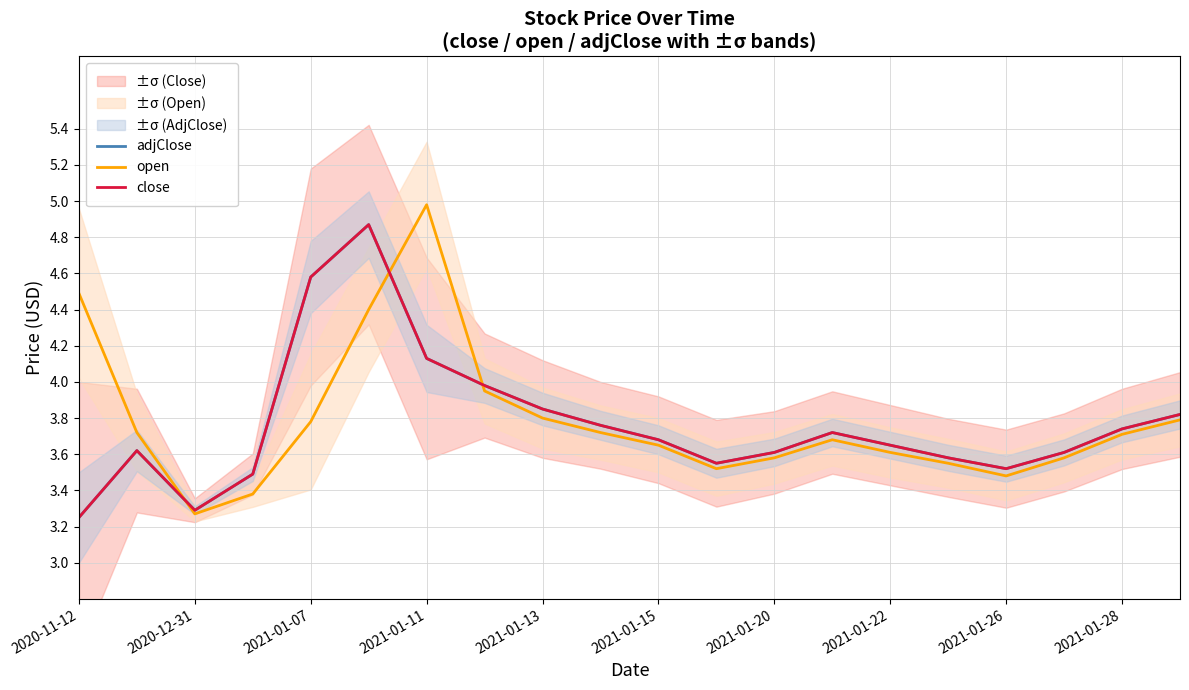

Read the close value at 2021-01-20.

3.6